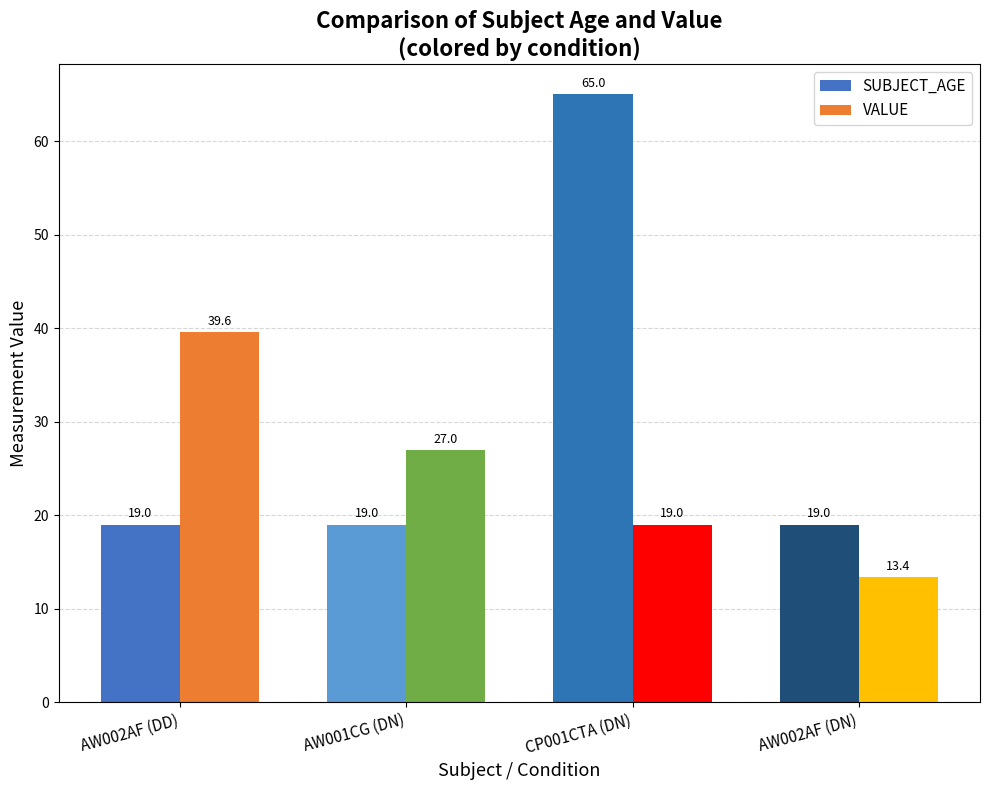

True or false: VALUE has a value of 13.4 at AW002AF (DN).

True